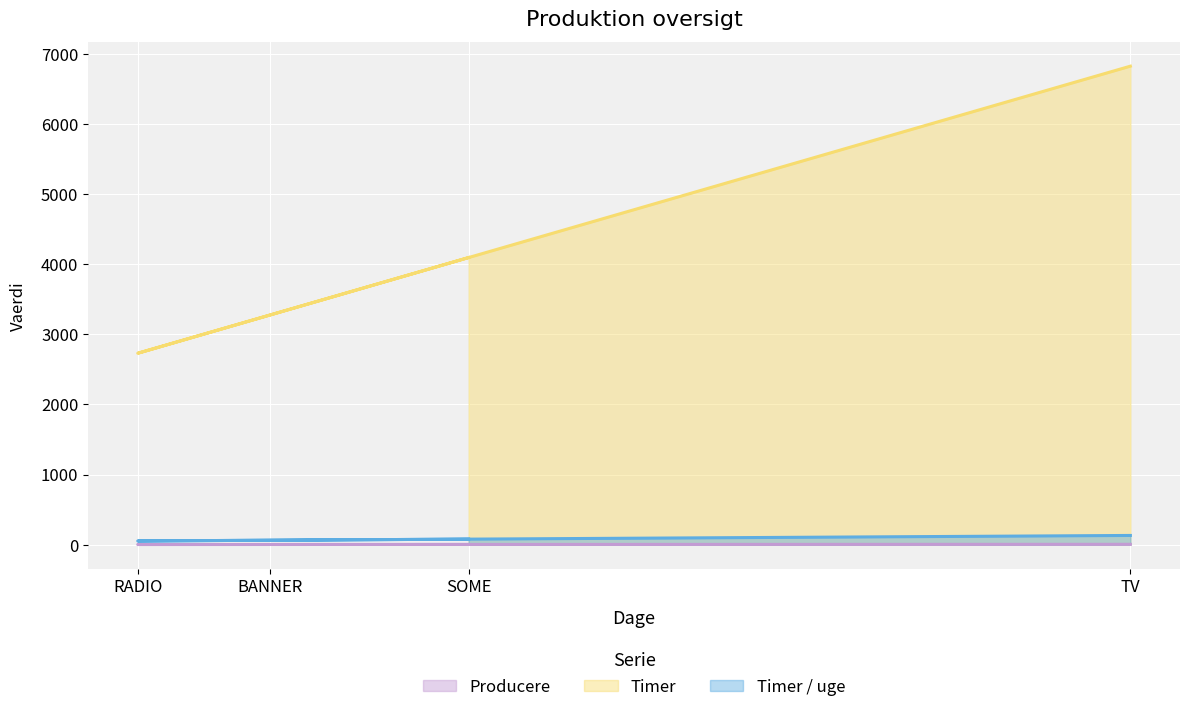

What is the average value of the Producere series?

3.1